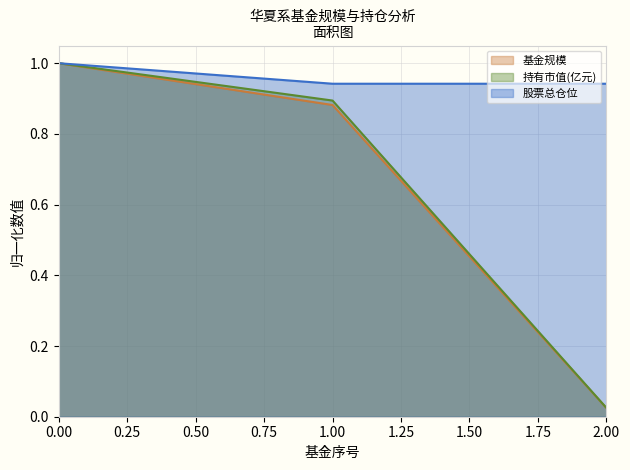

Reading left to right, list all the values displayed in this chart.

基金规模: 0=1.0	1=0.9	2=0.0
持有市值(亿元): 0=1.0	1=0.9	2=0.0
股票总仓位: 0=1.0	1=0.9	2=0.9